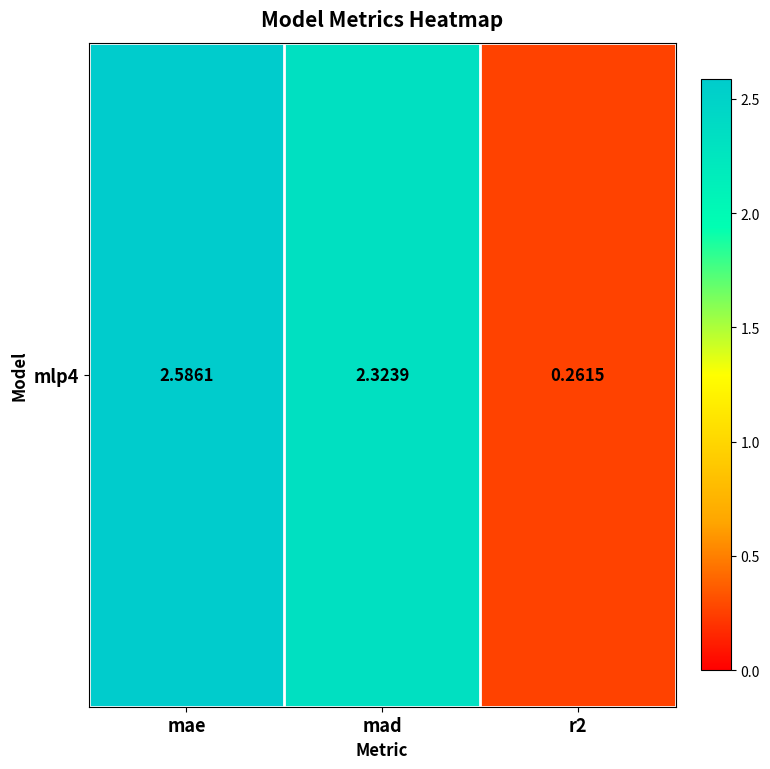

What is the ratio of the value at r2 to the value at mad?

0.1